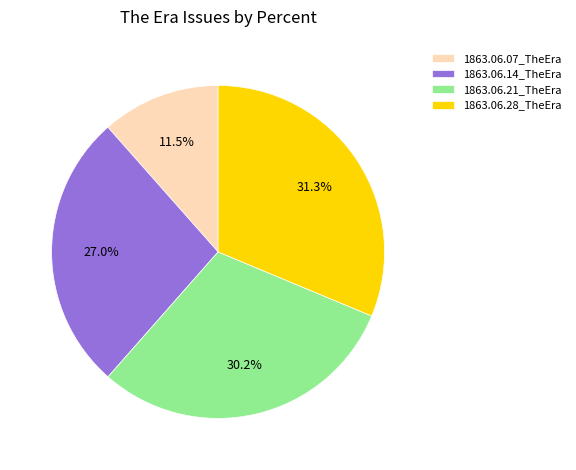

Combined, do 1863.06.07_TheEra and 1863.06.21_TheEra account for over 50%?

No